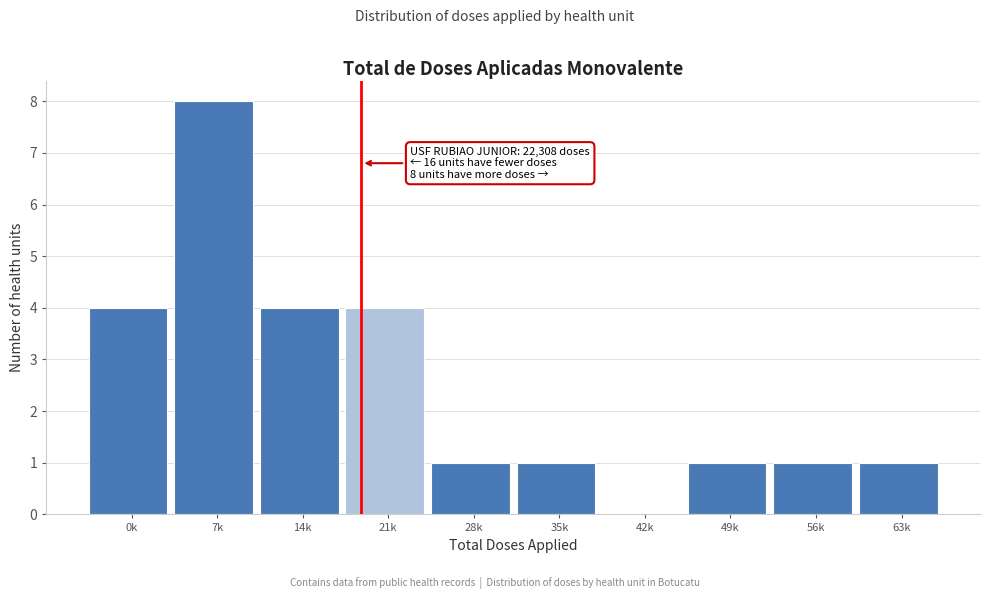

Reading left to right, extract all data points from this chart.

0k=4	7k=8	14k=4	21k=4	28k=1	35k=1	42k=0	49k=1	56k=1	63k=1